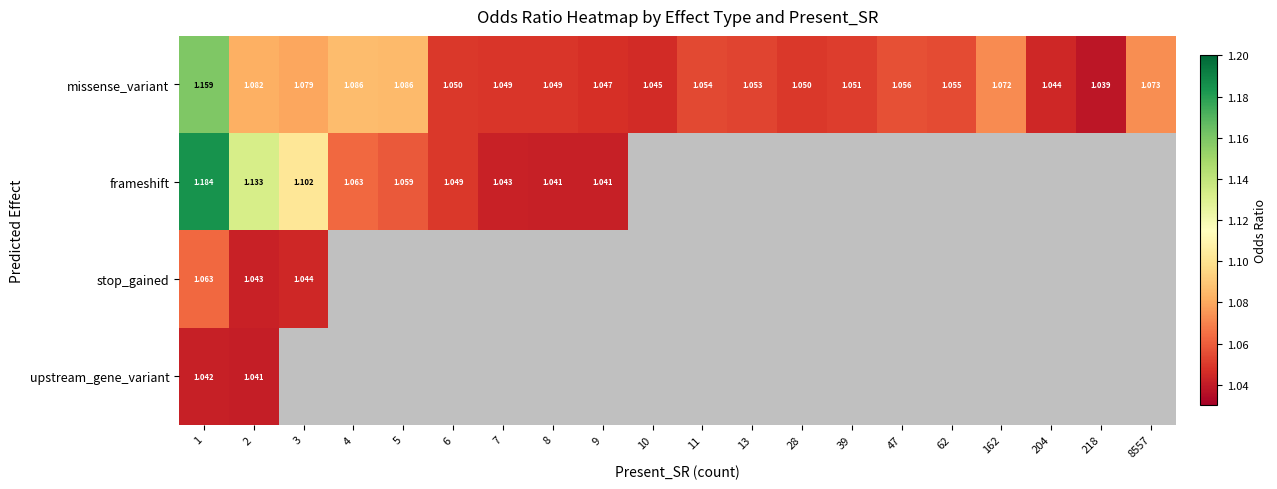

At 2, list the series in order from smallest to largest.

upstream_gene_variant, stop_gained, missense_variant, frameshift